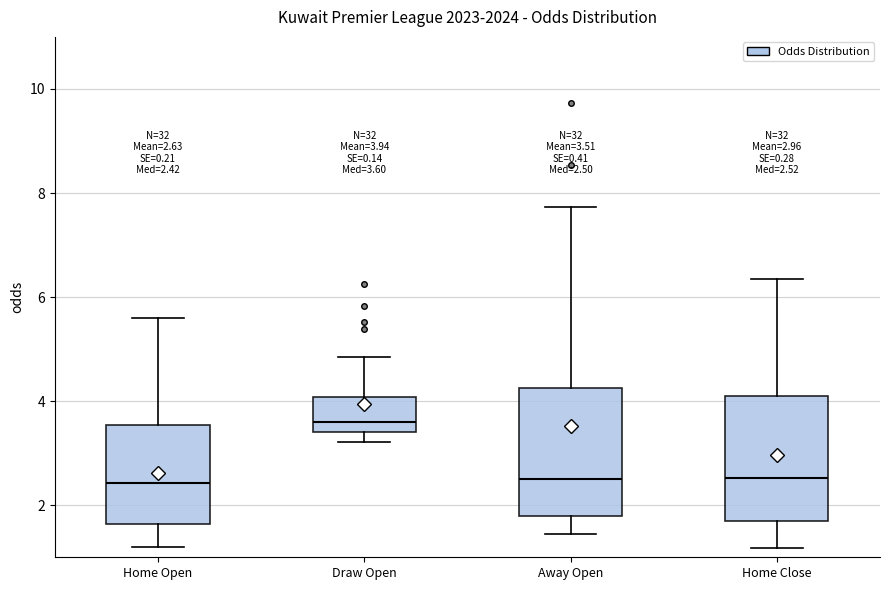

Which box has the highest median line?

Draw Open